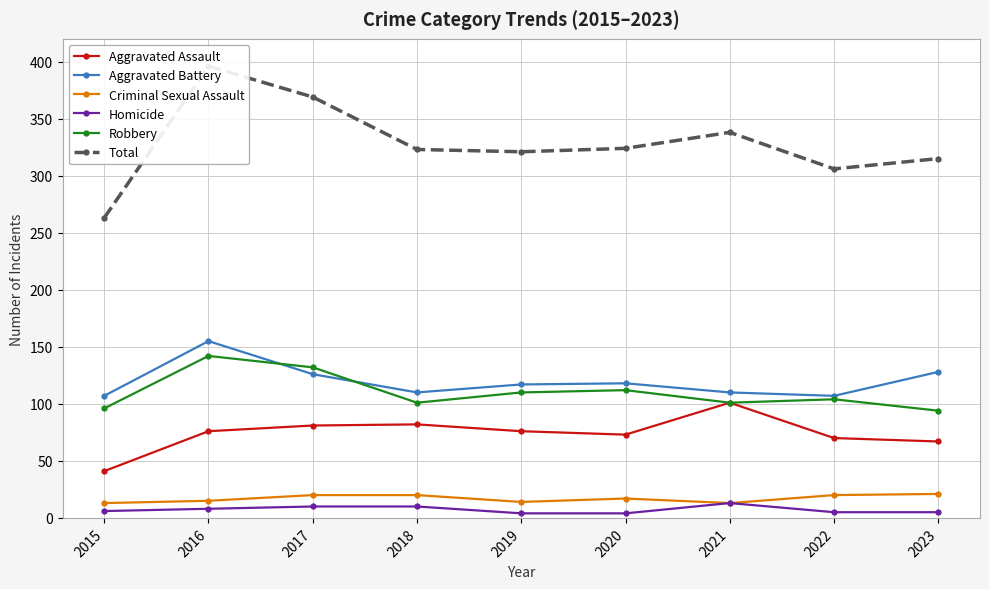

True or false: Robbery has a value of 104 at 2022.

True